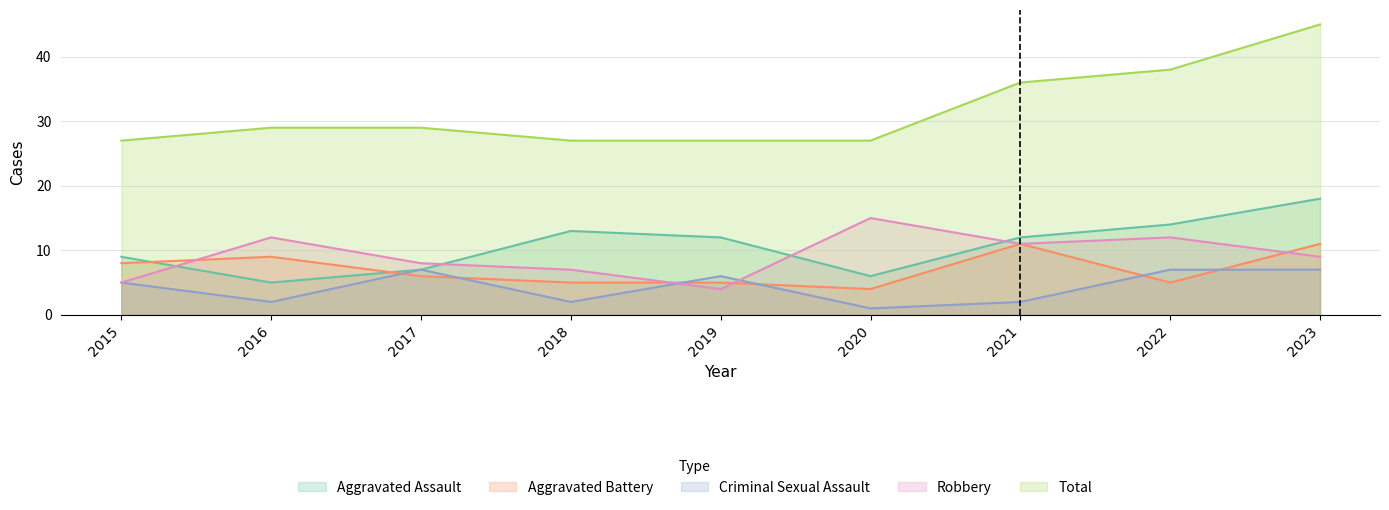

At which label is Robbery closest to 9?

2023